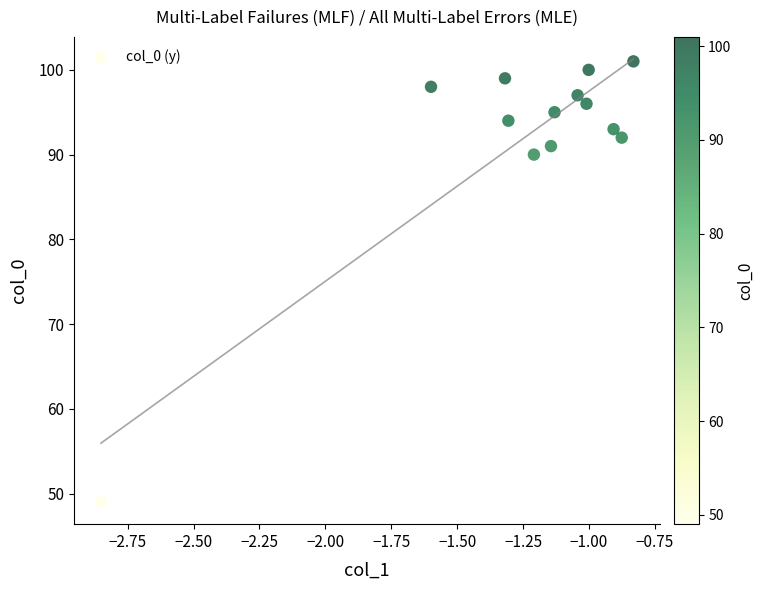

What Y value in the scatter plot is closest to 75?

90